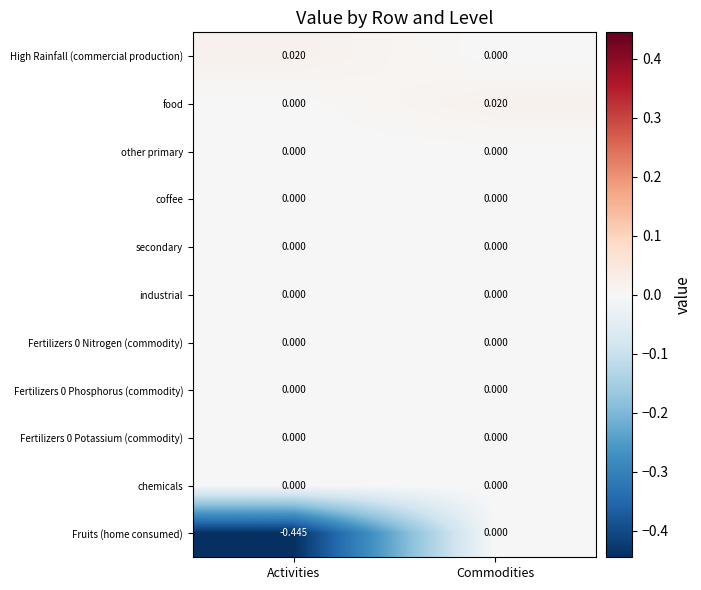

At which category is the sum across all series the highest?

Commodities